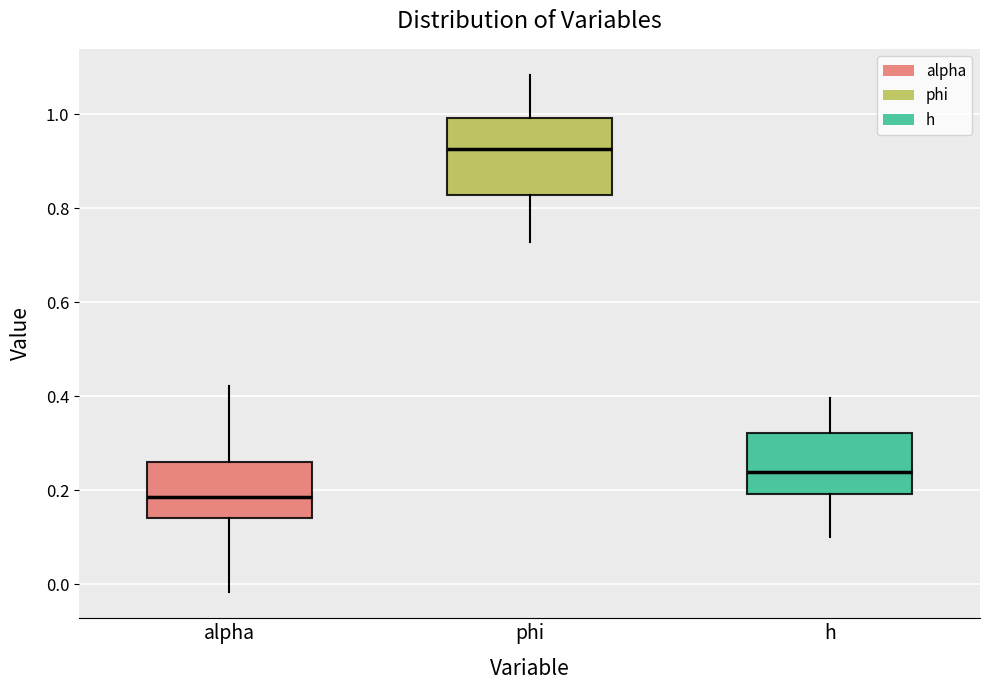

Which box is the tallest, from its lower edge to its upper edge?

phi